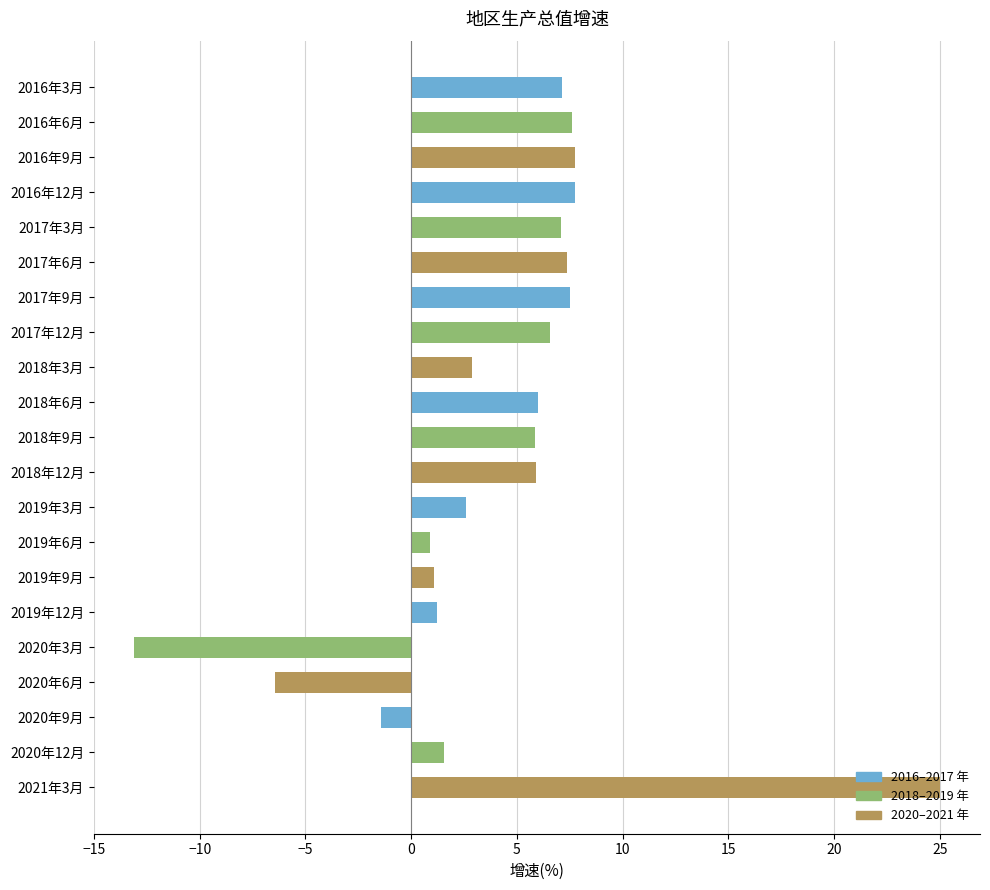

What is the label of the 6th bar from the bottom?

2019年12月